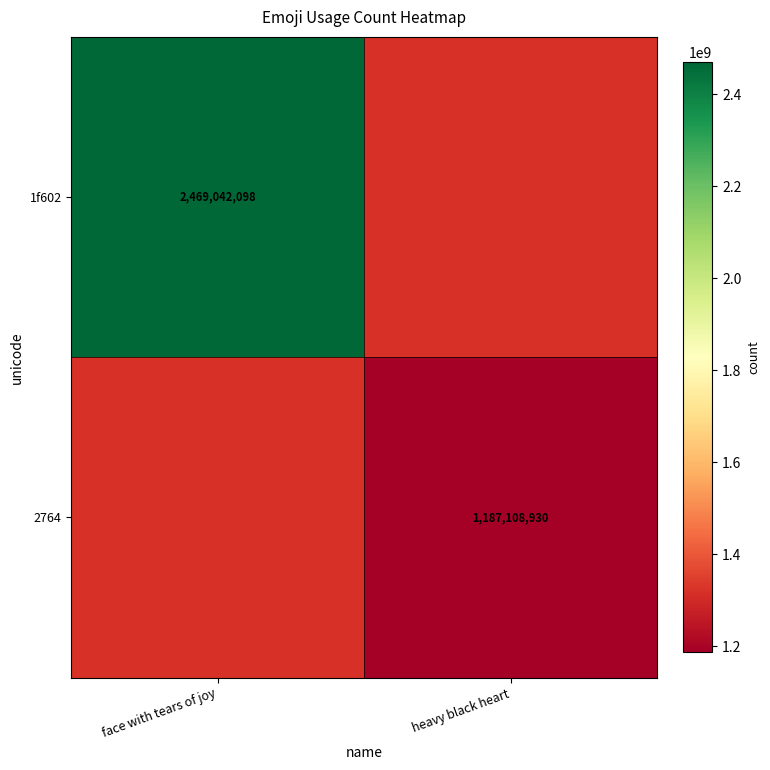

True or false: 2764 has a value of 509340293 at heavy black heart.

False